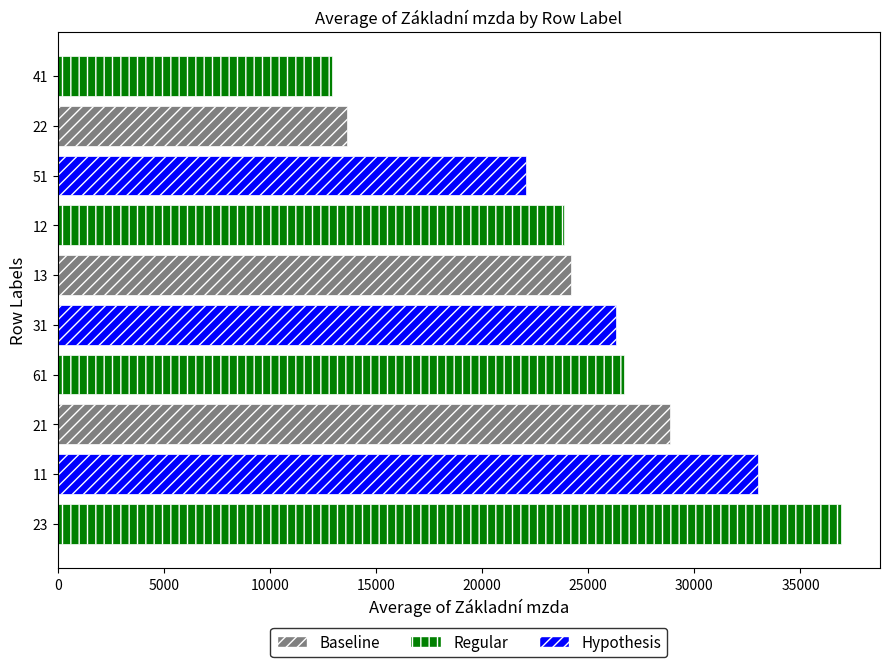

Reading left to right, transcribe all the data shown in this chart.

23=36902.5	11=32981.6	21=28850.8	61=26694.1	31=26308.1	13=24166.2	12=23864.8	51=22065.9	22=13642.6	41=12928.6